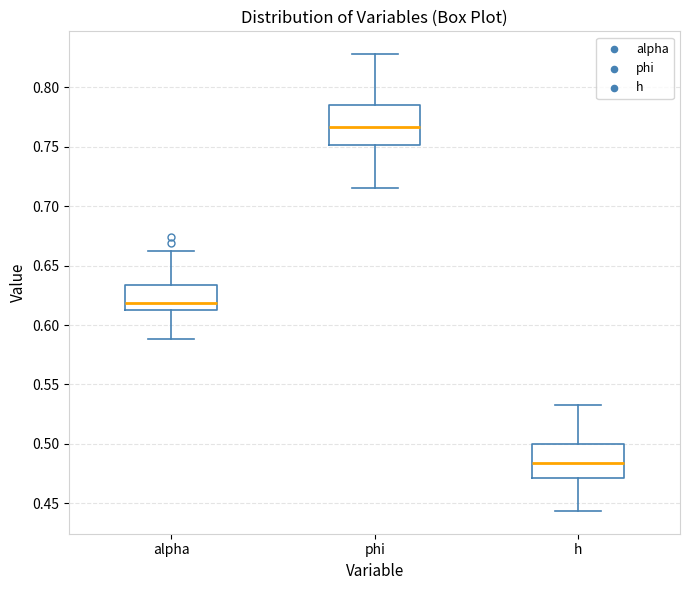

Which box's median line is the highest?

phi